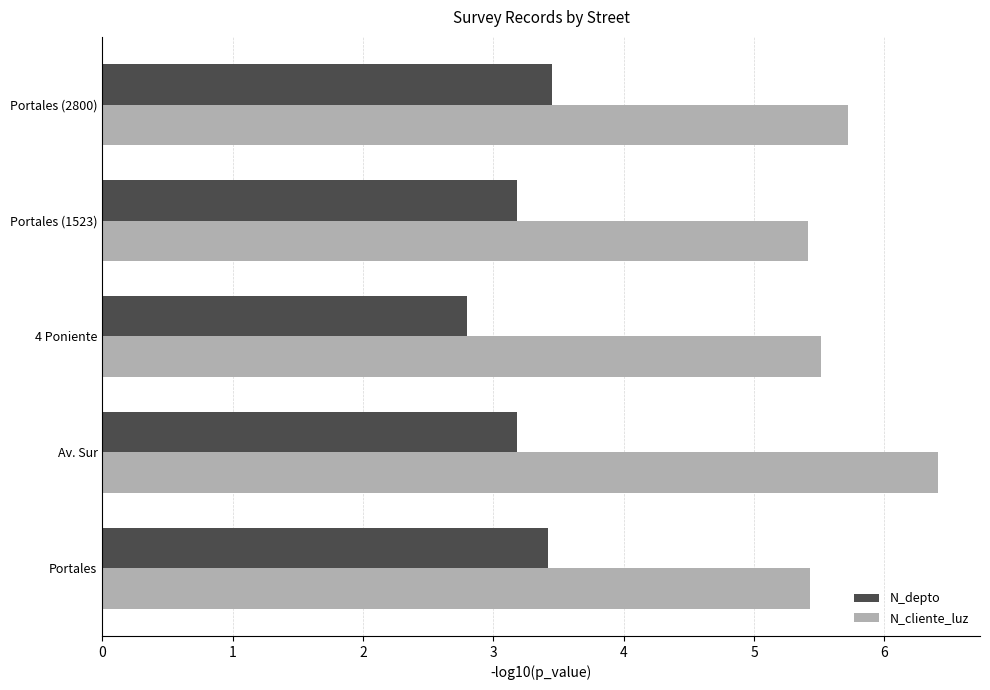

What is the difference between the maximum and second lowest values in the N_cliente_luz series?

1.0